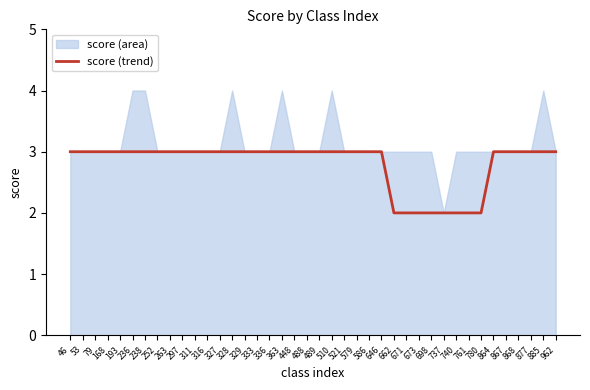

What is the difference between the second highest and minimum values?

1